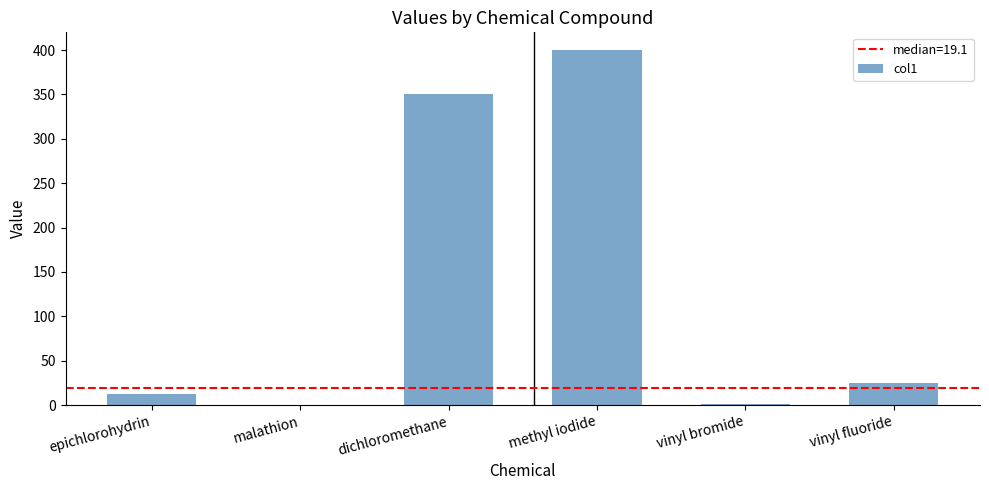

What is the average value?

131.6